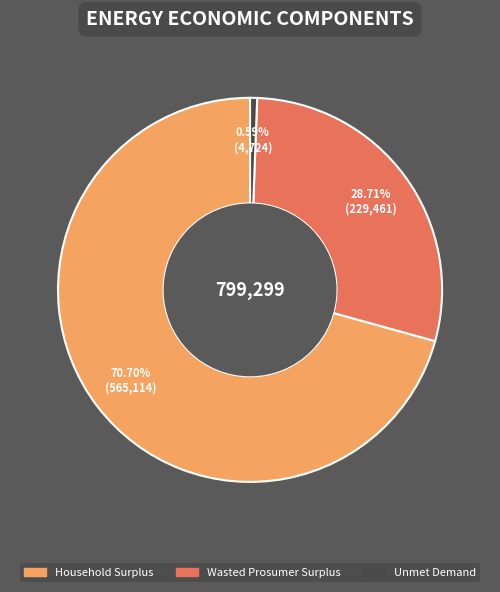

Approximately how many times larger is the value at Wasted Prosumer Surplus compared to Unmet Demand?

48.6